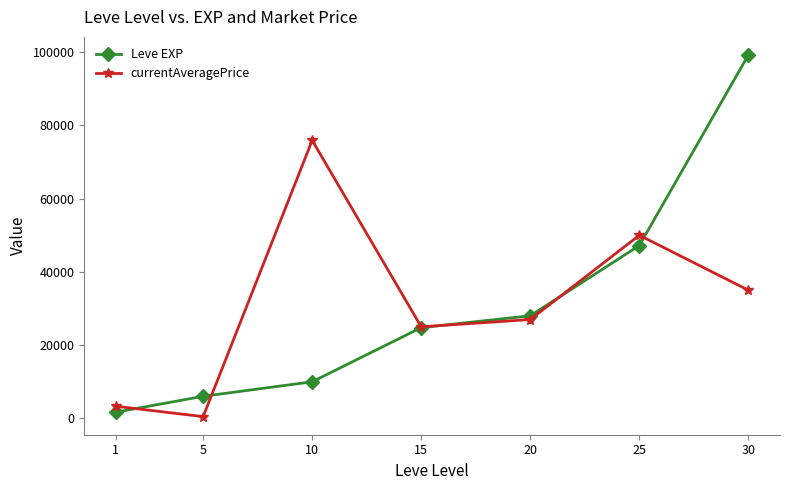

What is the difference between the currentAveragePrice values at 1 and 25?

46694